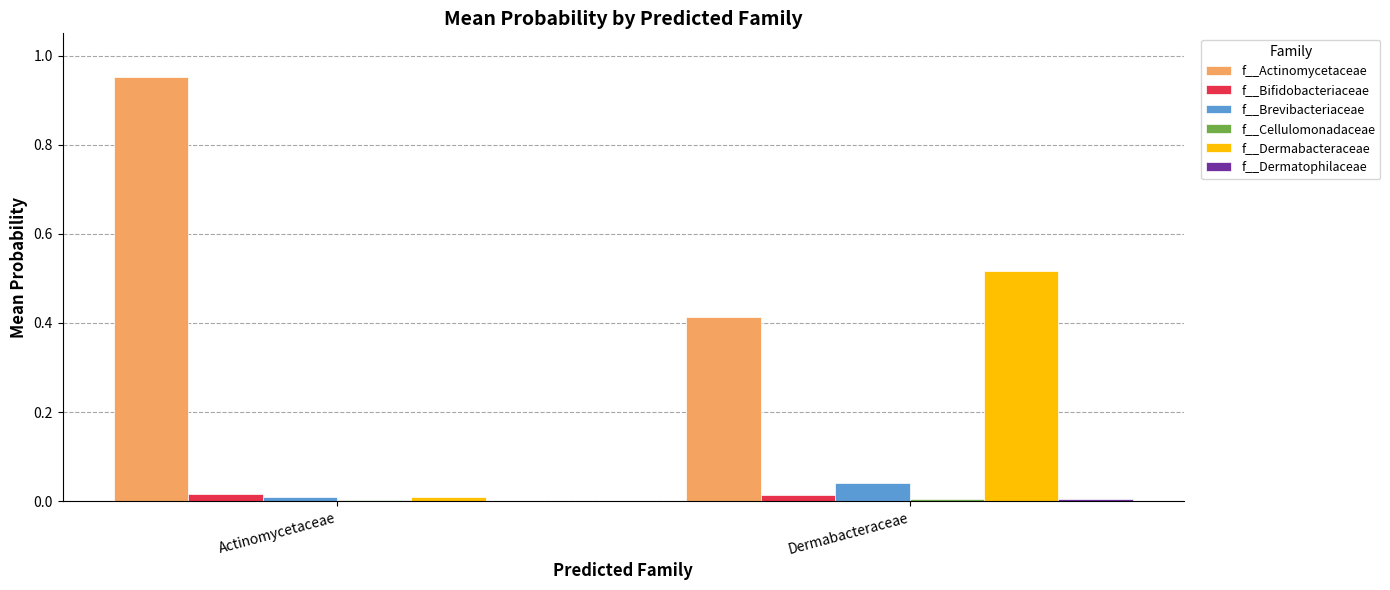

At which label does f__Brevibacteriaceae reach its peak?

Dermabacteraceae